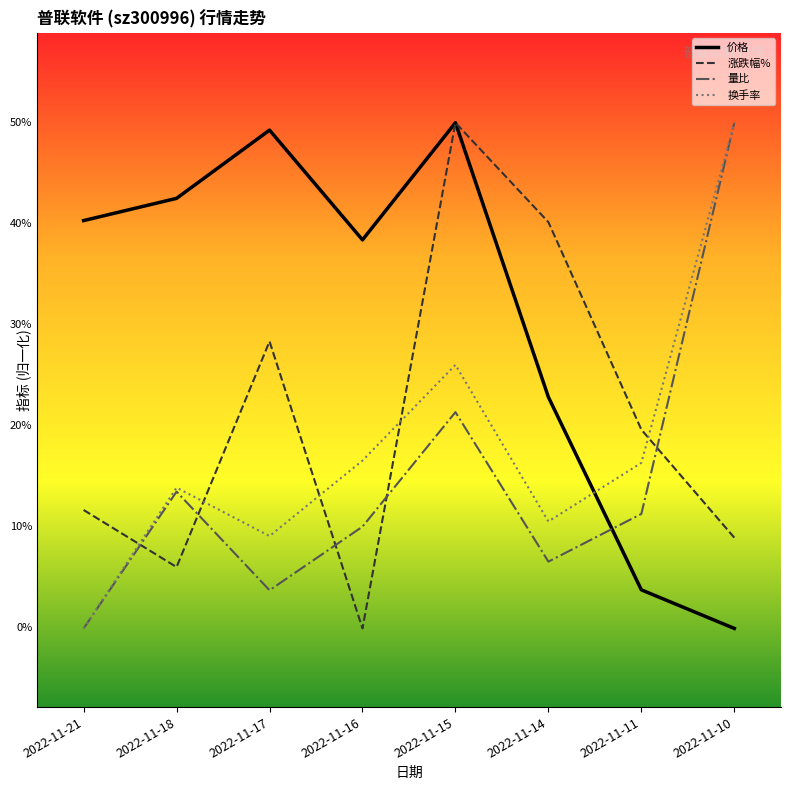

Does the chart have visible grid lines?

No